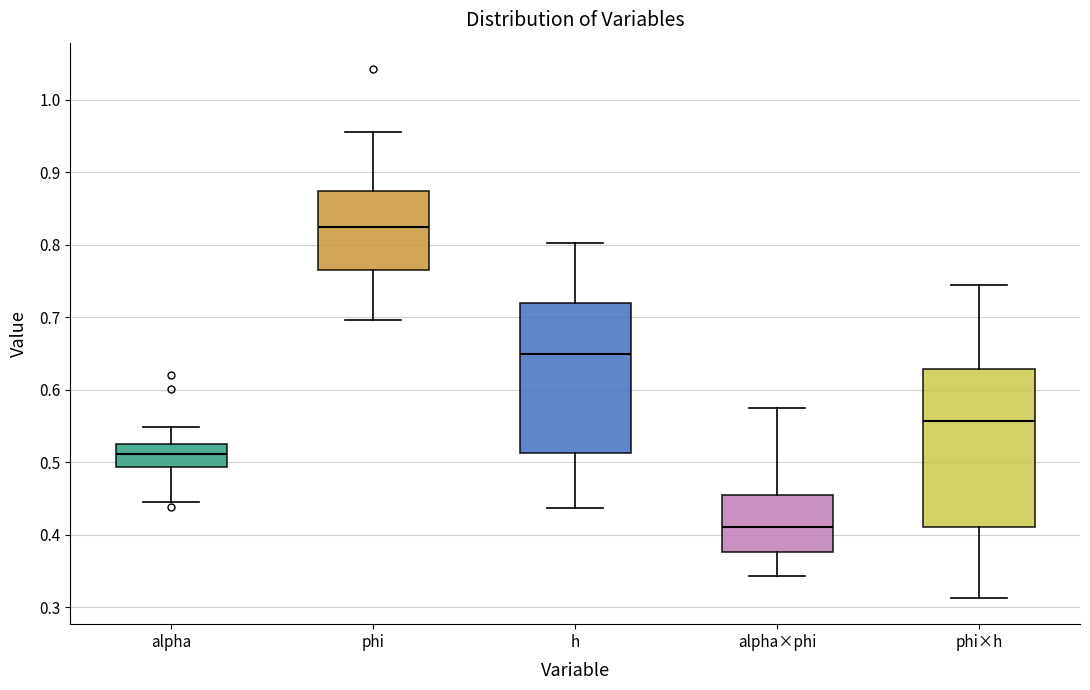

Comparing the boxes themselves (not the whiskers), which one is the tallest?

phi×h